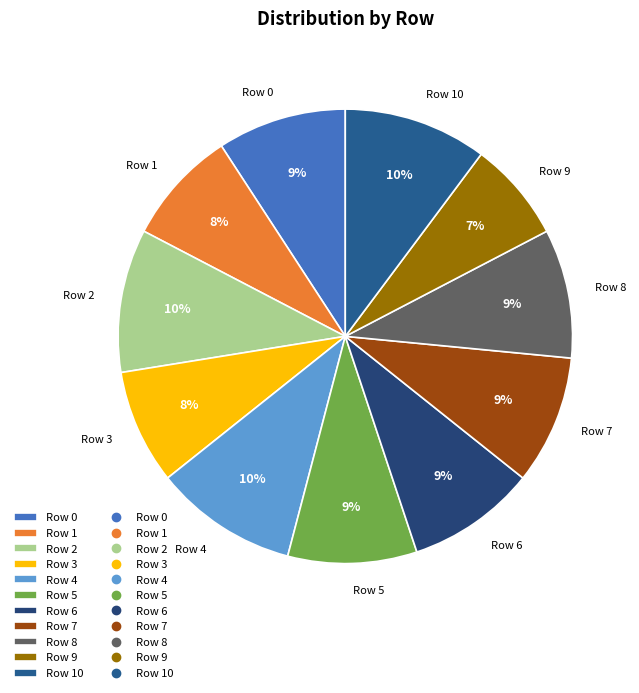

To the nearest percent, what is the difference between the largest and smallest slice percentages?

3%